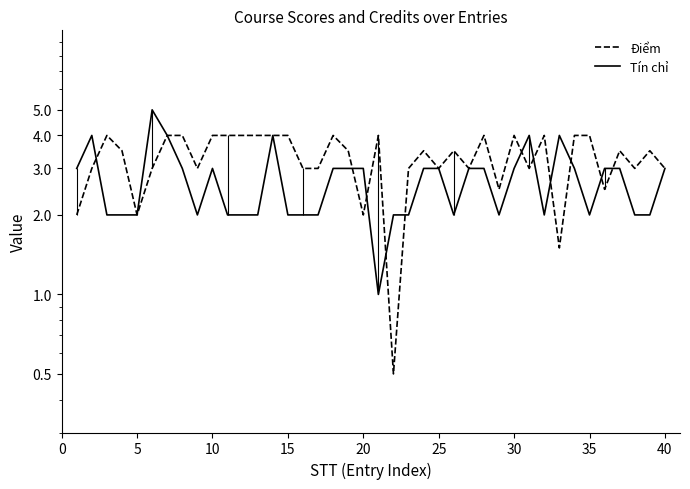

True or false: Tín chỉ has a value of 0.9 at 35.

False